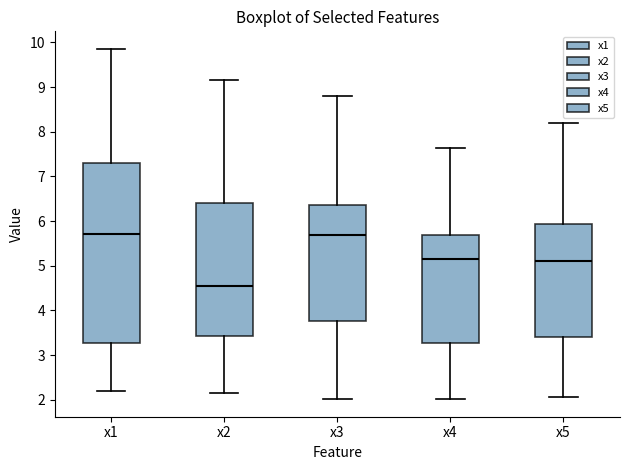

Where is the lower edge of the box for x2 on the y-axis? The values are not printed on the chart, so give them approximately, as read against the axis.

3.4